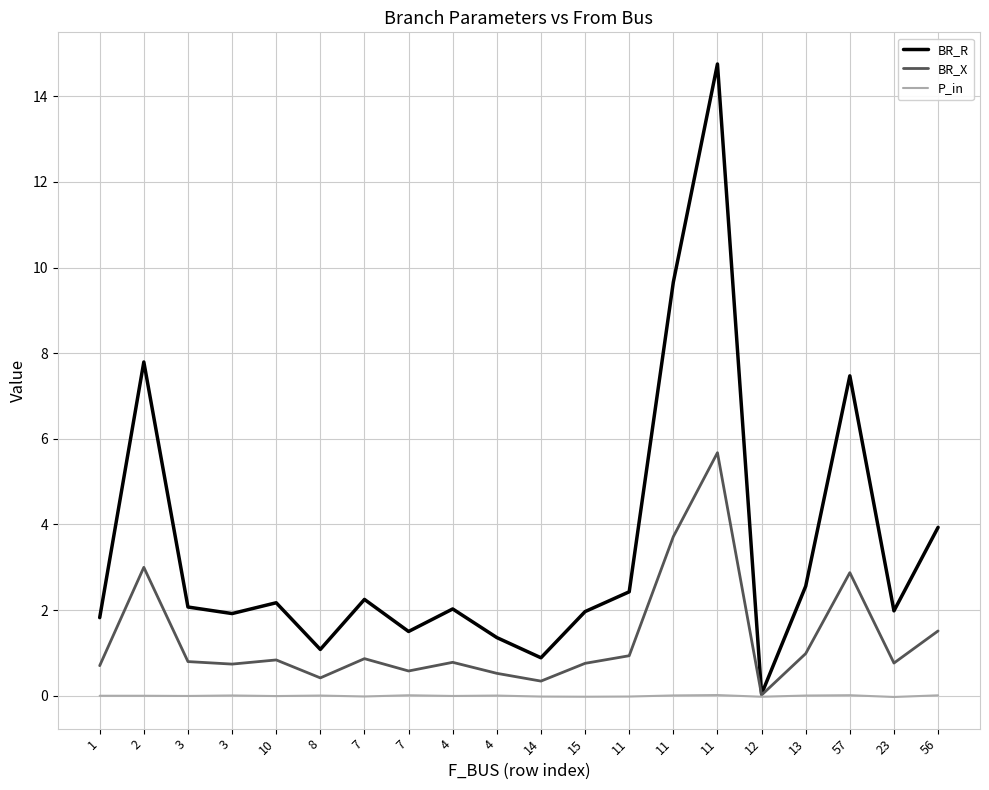

How many lines are shown in the chart?

3